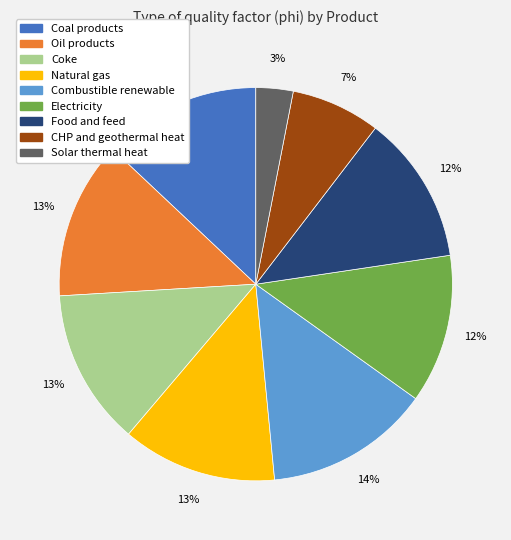

Count the number of slices in the pie.

9